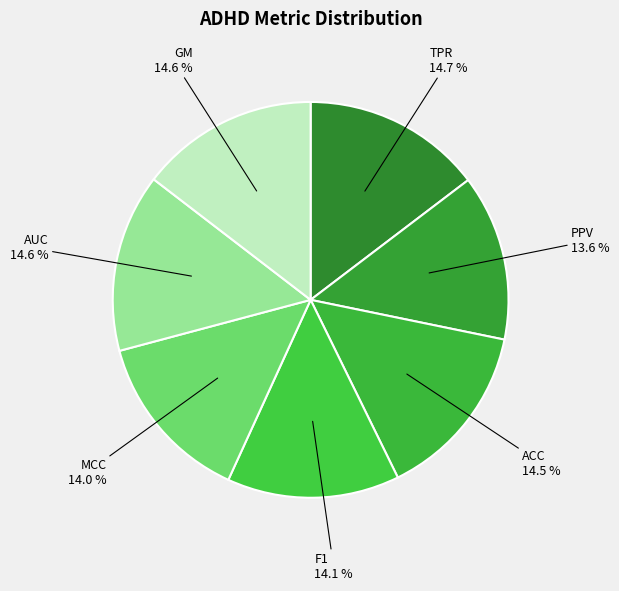

What percentage is NOT represented by PPV?

86.4%